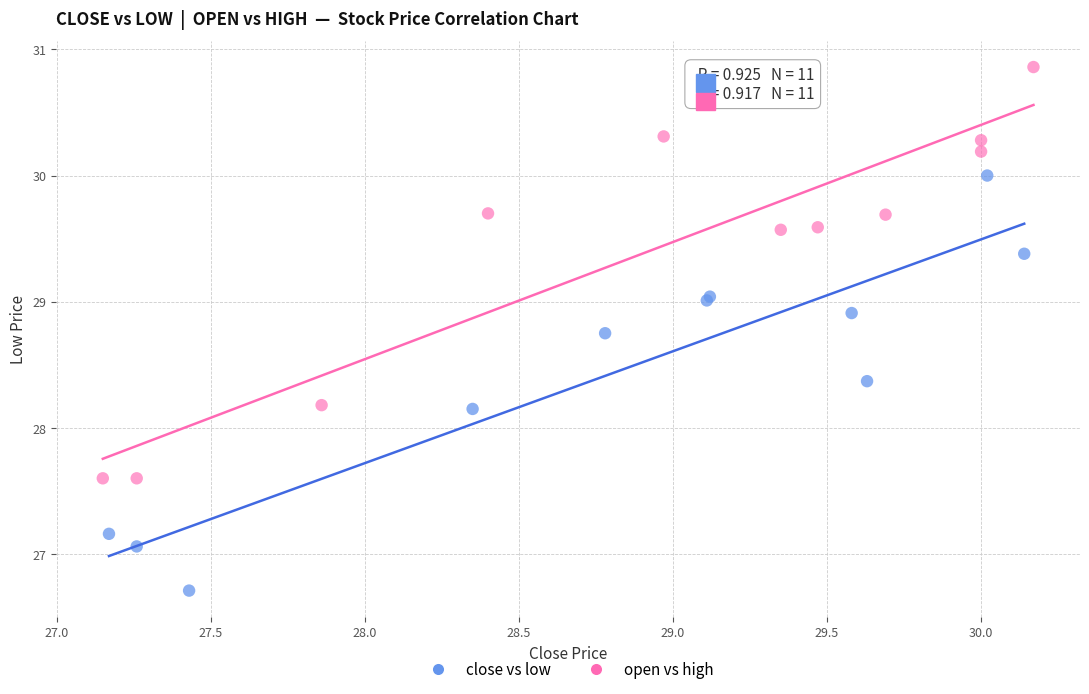

Which series contains the lowest Y value?

close vs low